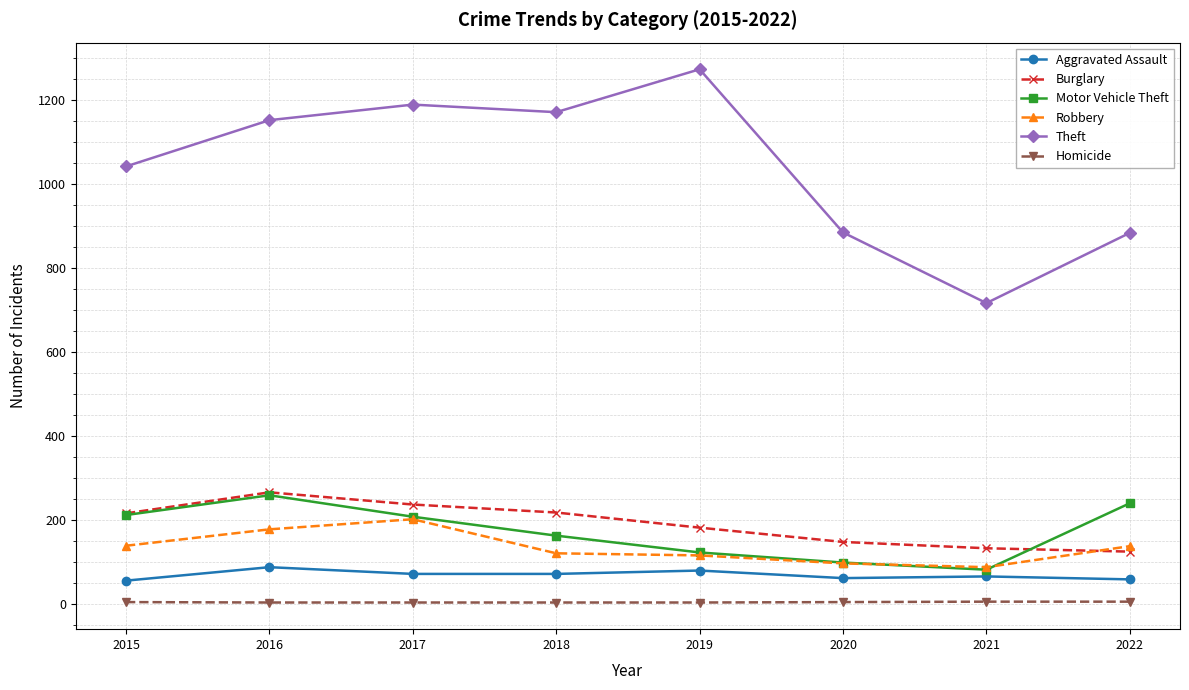

Where does the Motor Vehicle Theft series first go above 208?

2015